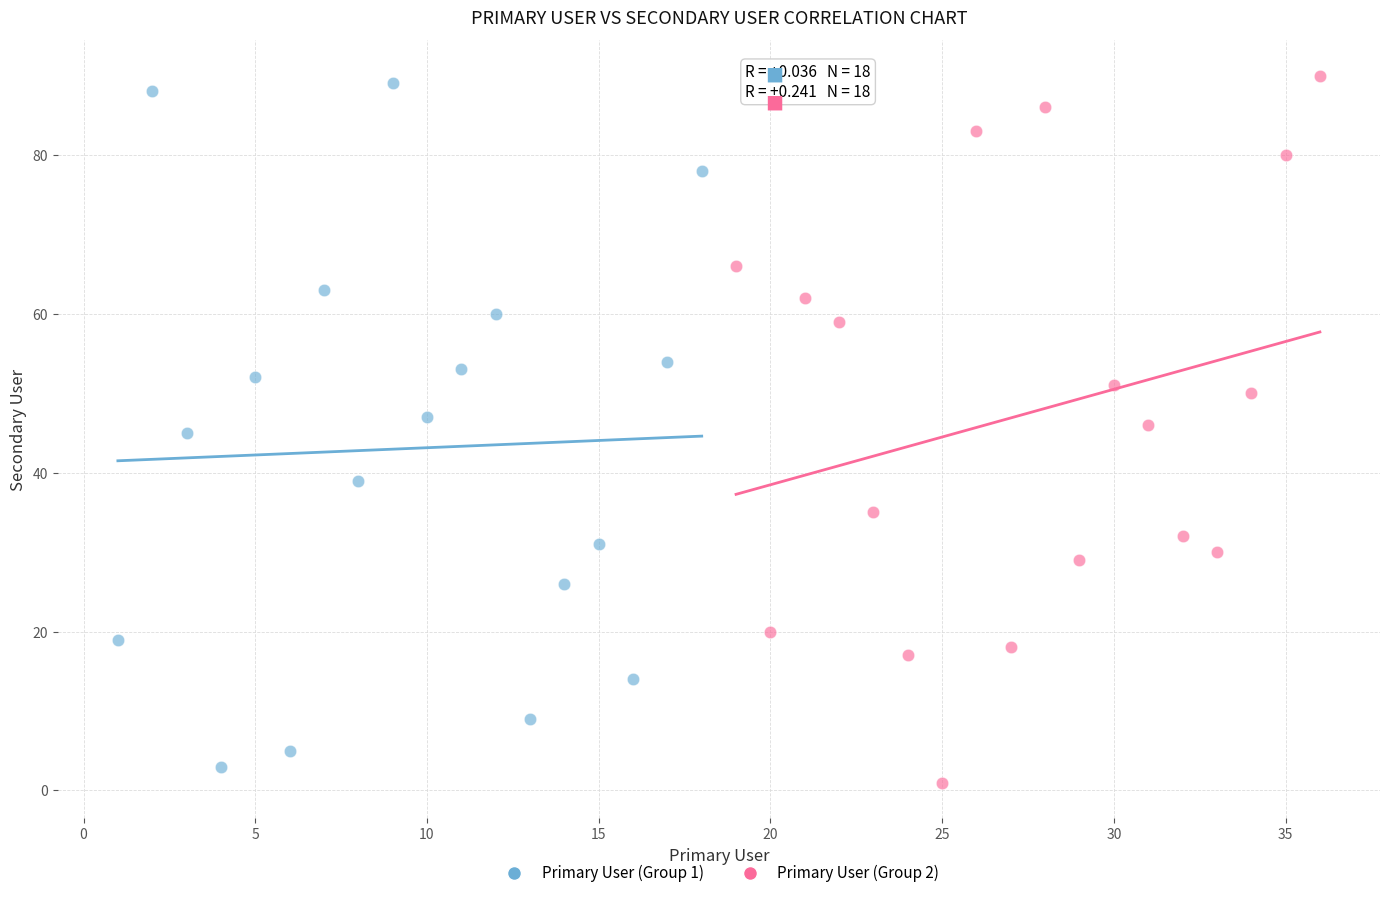

What are all the series names shown in the legend?

Primary User (Group 1), Primary User (Group 2)